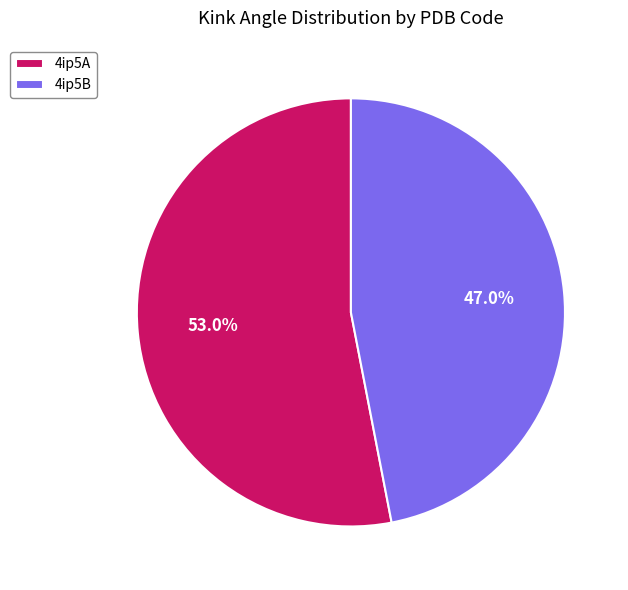

To the nearest percent, what is the difference between the 4ip5A and 4ip5B slice percentages?

6%